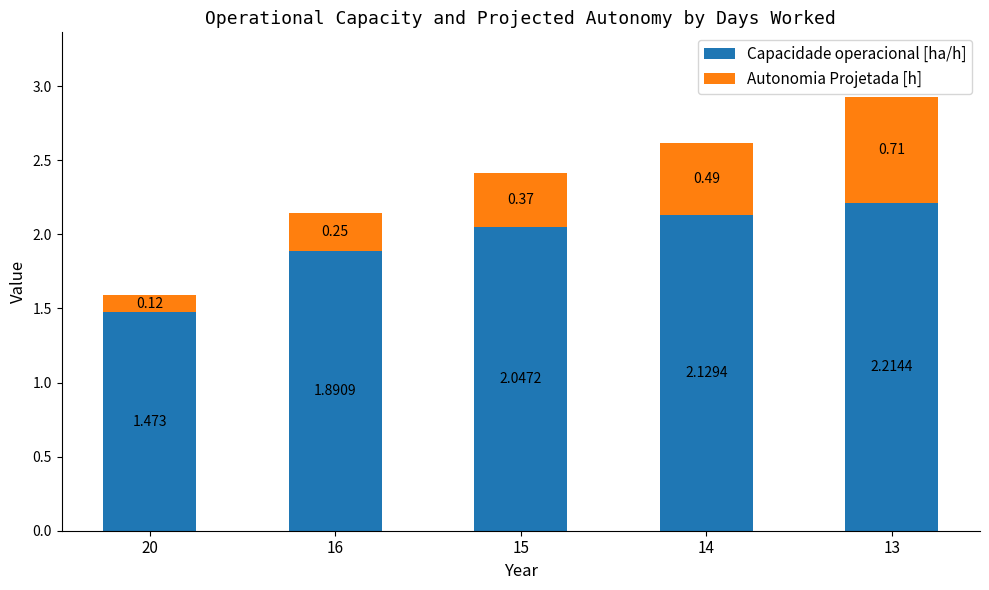

How many data points in Capacidade operacional [ha/h] are less than 2?

2